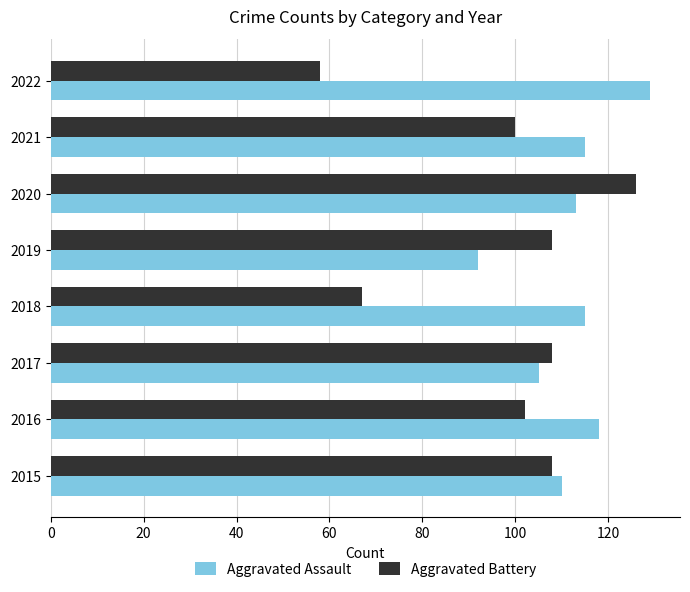

What value does the Aggravated Battery series have at 2015, to the nearest 10?

110